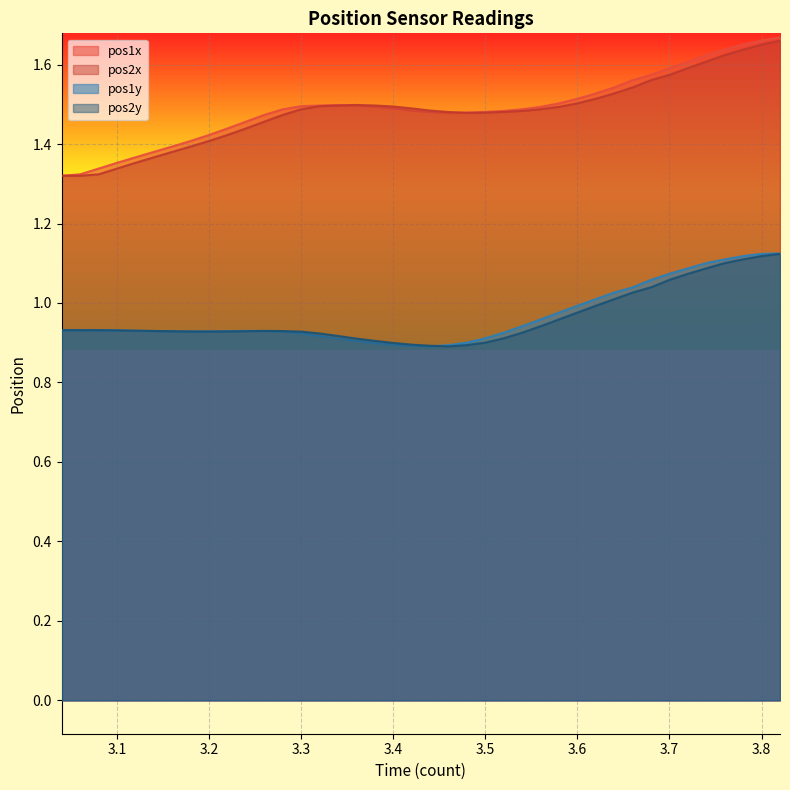

Between 3.2 and 3.6, which series saw the biggest shift?

pos2x